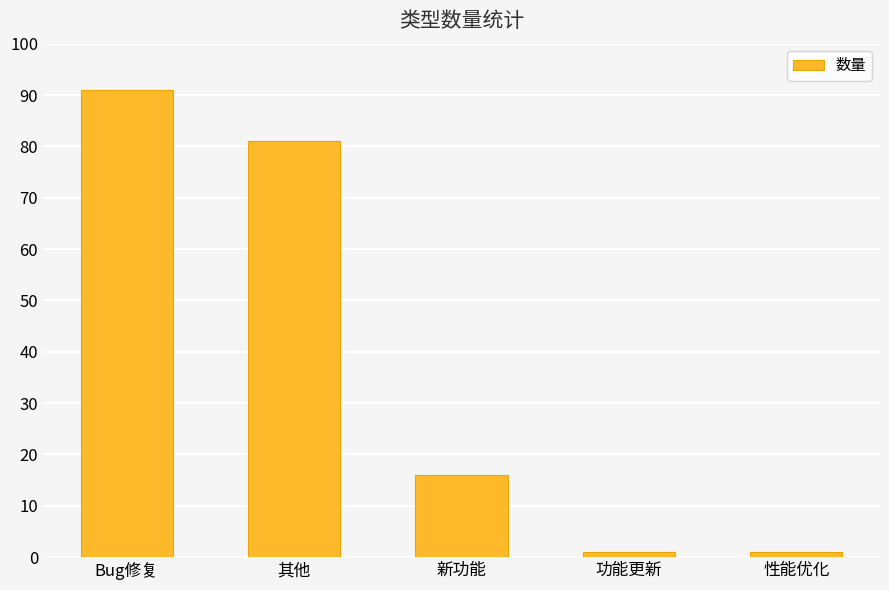

What is the difference between the maximum and minimum values?

90